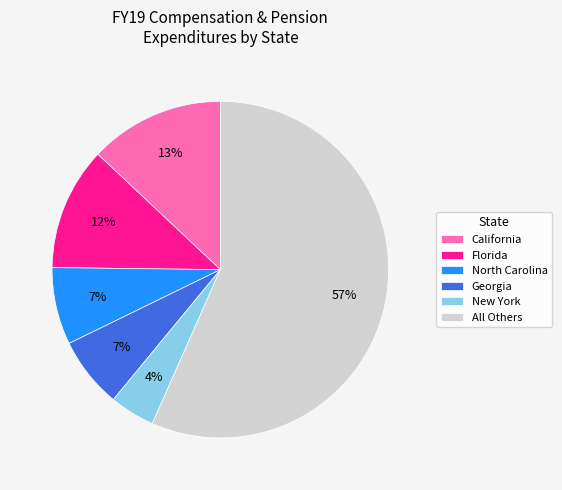

To the nearest percent, what is the average slice percentage?

17%